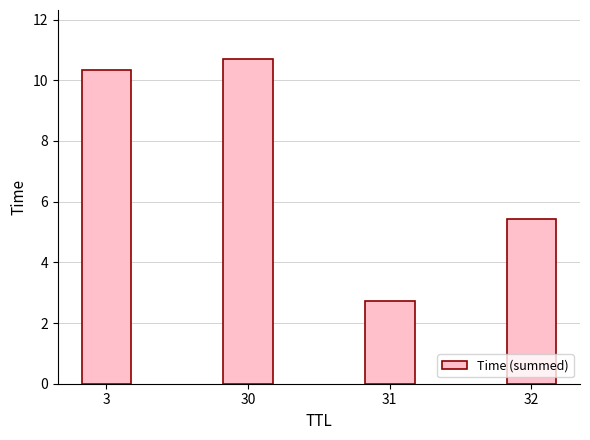

What is the change in value from 3 to 32?

-4.9